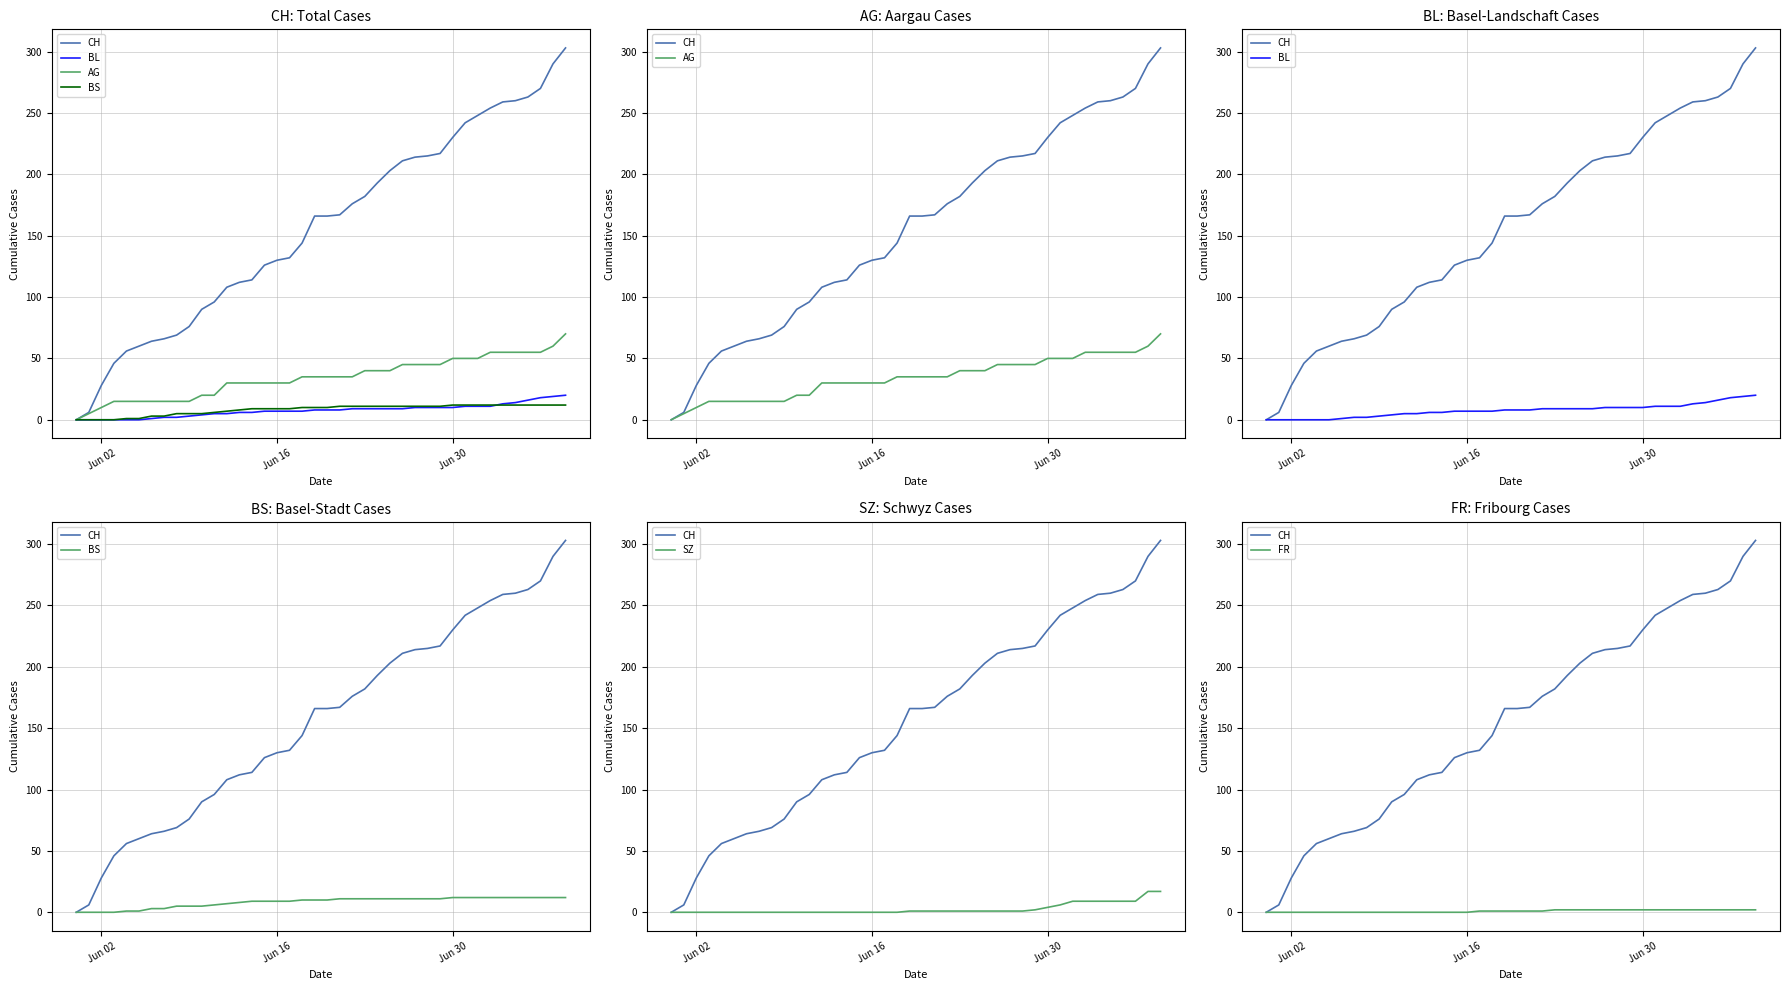

True or false: SZ and AG cross at least once.

False